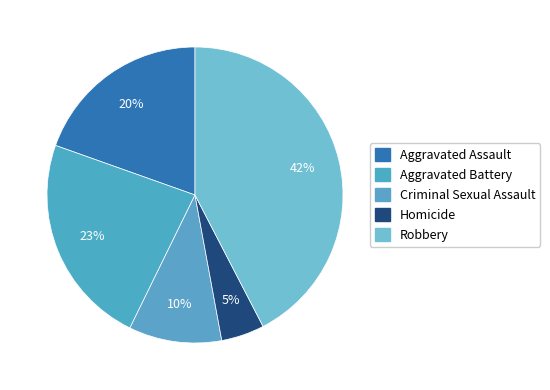

Between Criminal Sexual Assault and Homicide, which is larger?

Criminal Sexual Assault